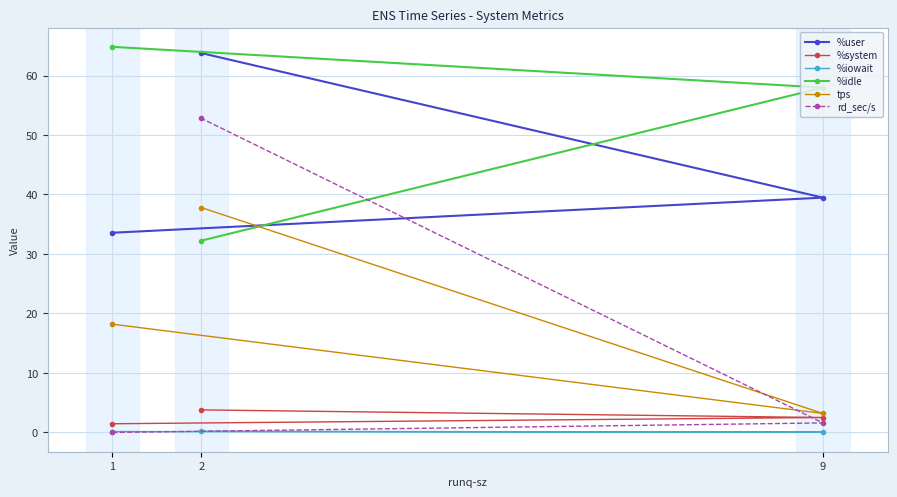

Rank the series by their maximum value, from lowest to highest.

%iowait, %system, tps, rd_sec/s, %user, %idle